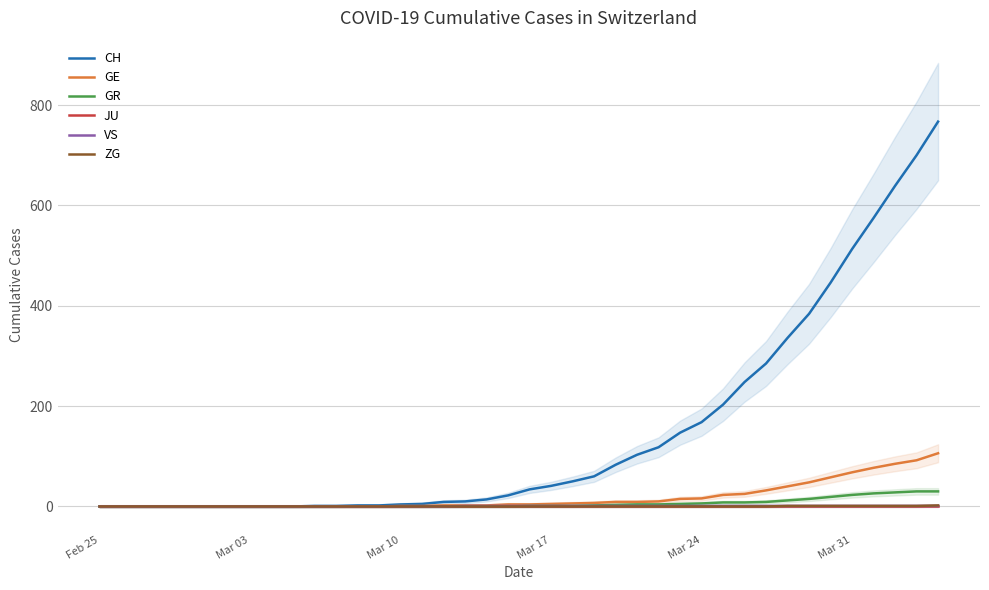

What is the maximum value for GE?

106